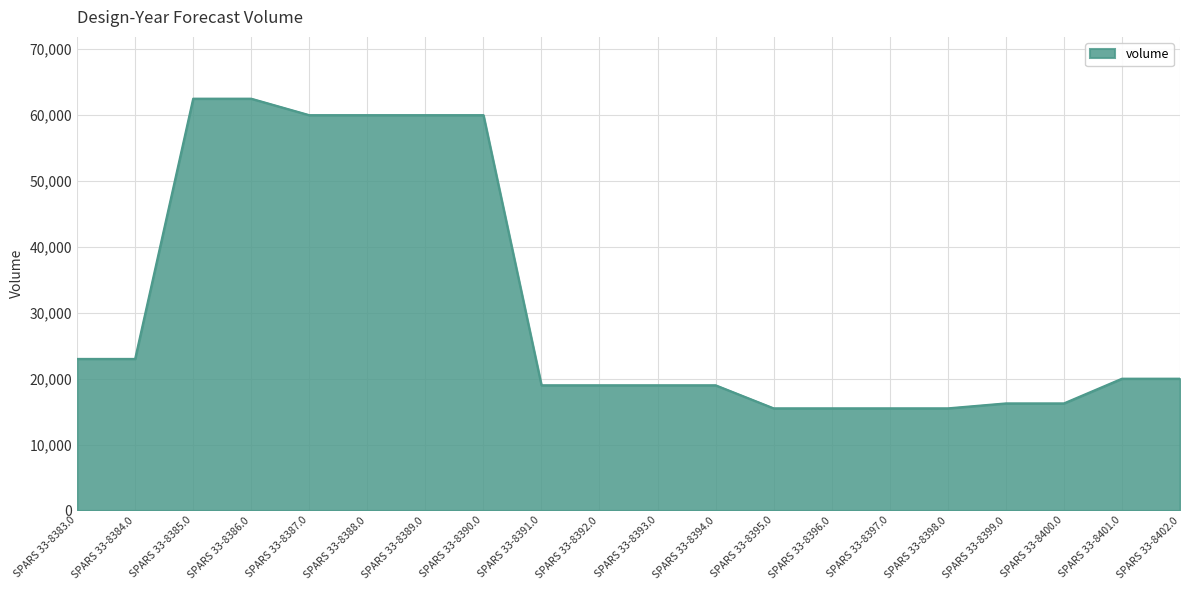

What is the maximum value shown in the chart?

62500